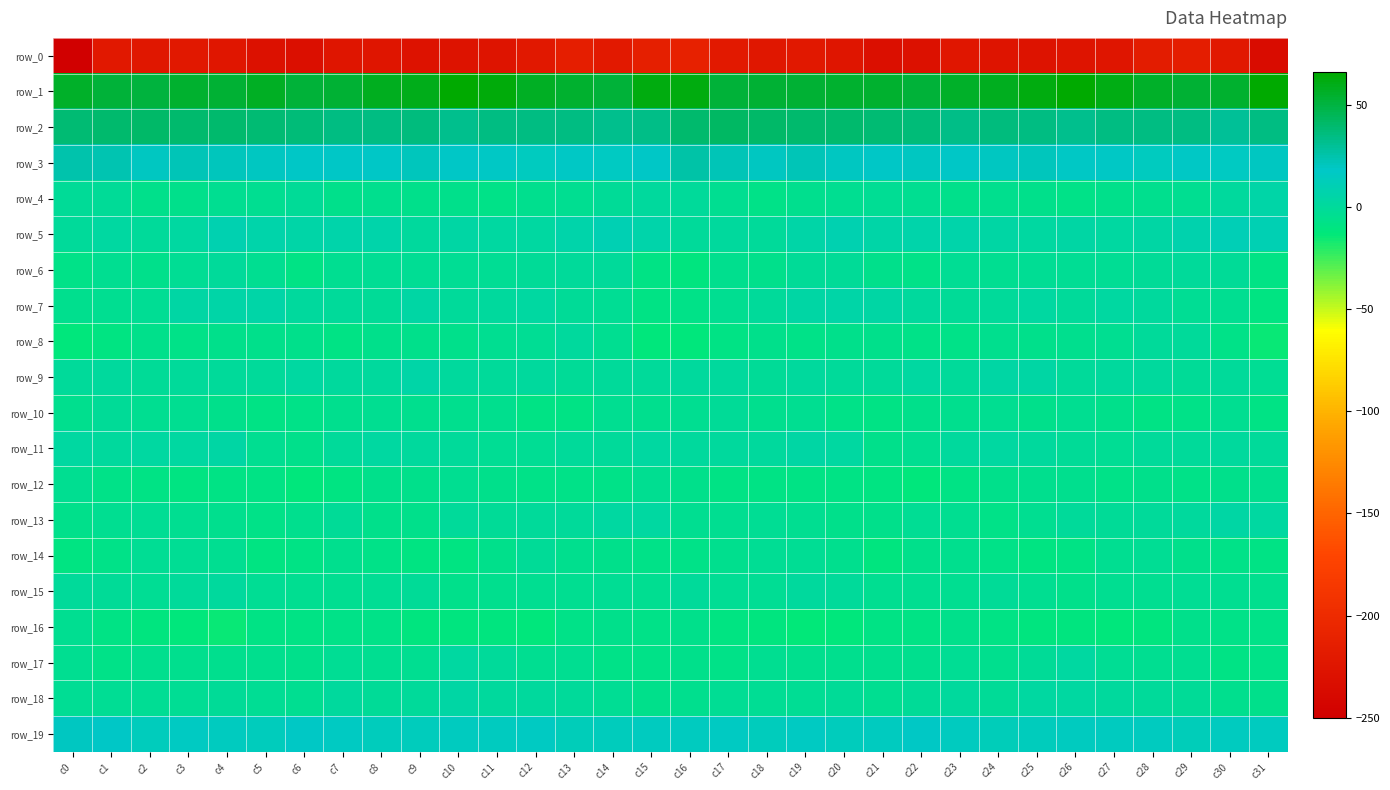

Rank the categories by row_0 value from lowest to highest.

c0, c31, c6, c21, c22, c5, c9, c25, c10, c24, c26, c11, c20, c27, c8, c7, c4, c23, c2, c18, c19, c3, c30, c1, c12, c14, c17, c28, c29, c13, c15, c16